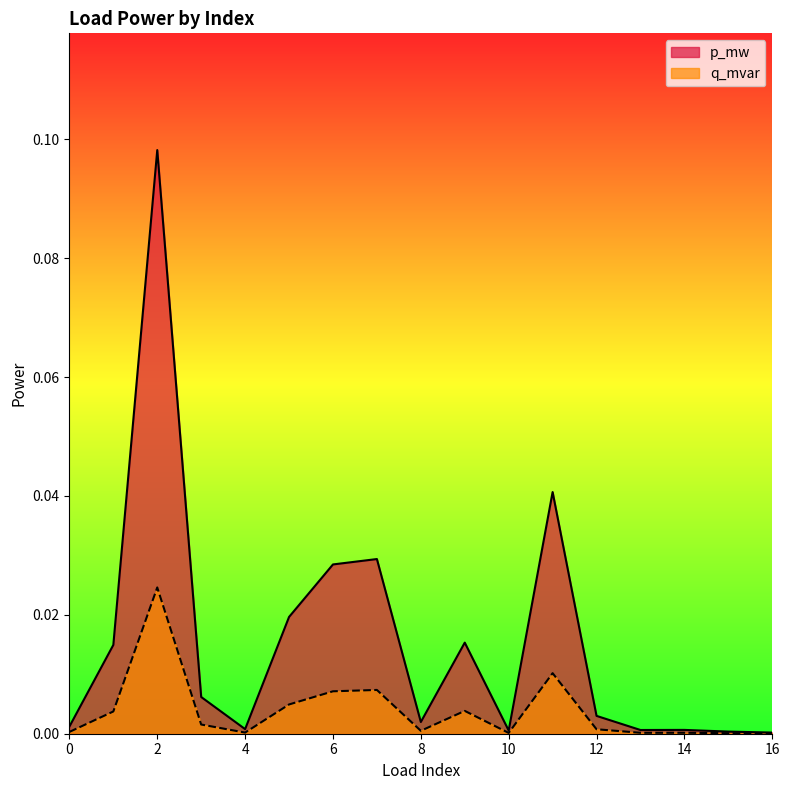

What are all the series names shown in the legend?

p_mw, q_mvar